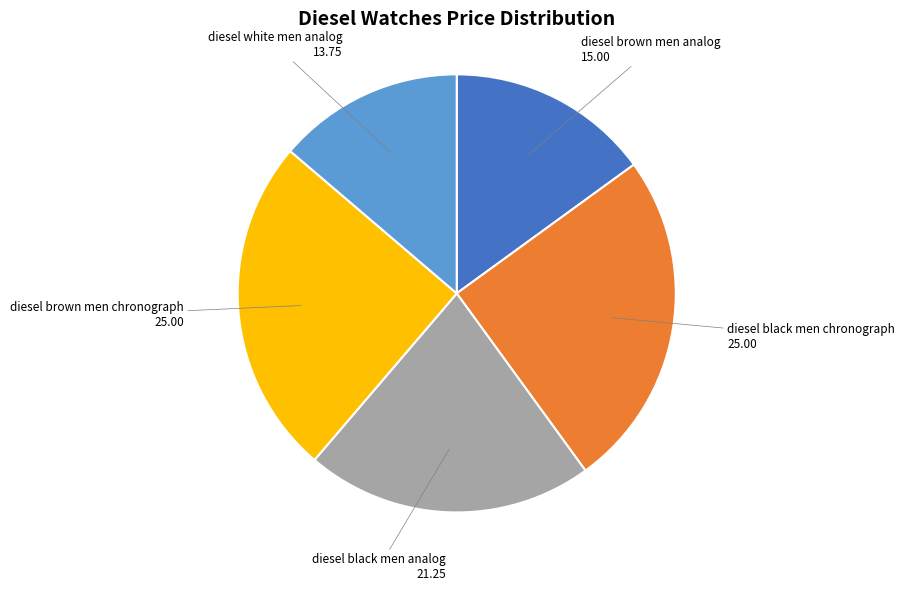

The diesel black men analog slice represents 13% of the pie. True or false?

False